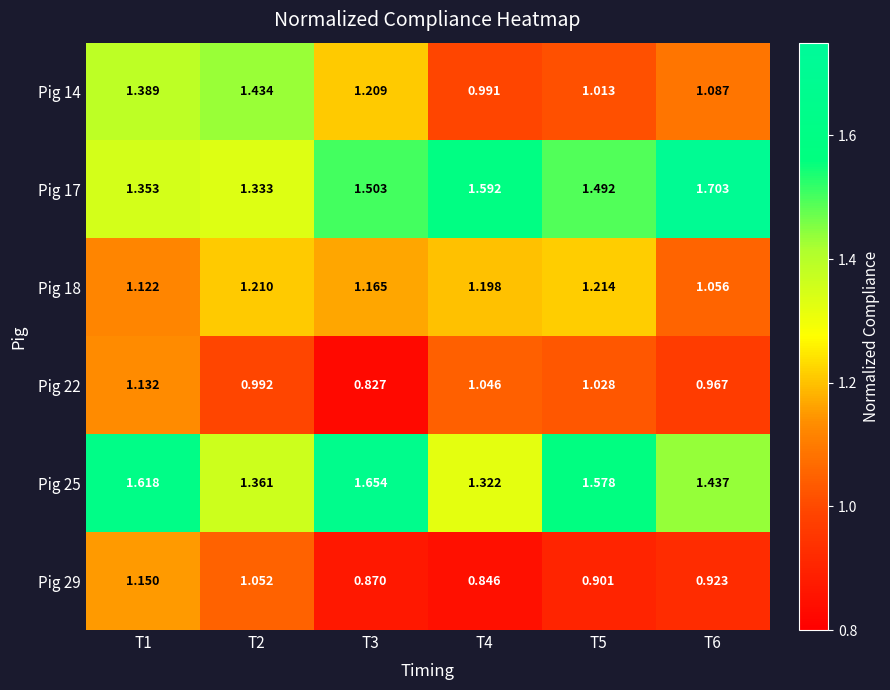

Is the value of Pig 25 at T6 greater than the value of Pig 17 at T5?

No